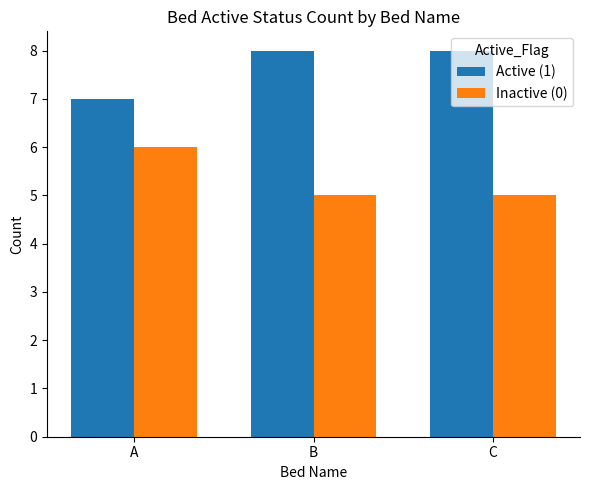

What value does the Inactive (0) series have at A?

6